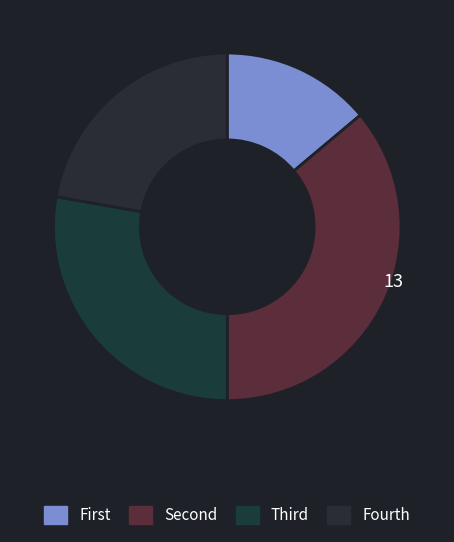

Count the number of slices in the pie.

4